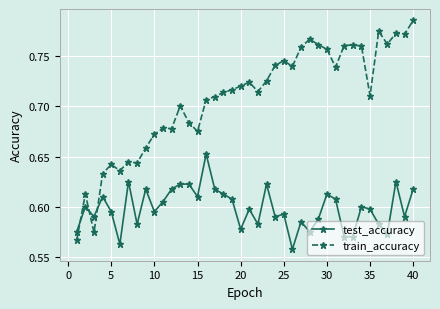

List the series in order of their overall mean, lowest first.

test_accuracy, train_accuracy